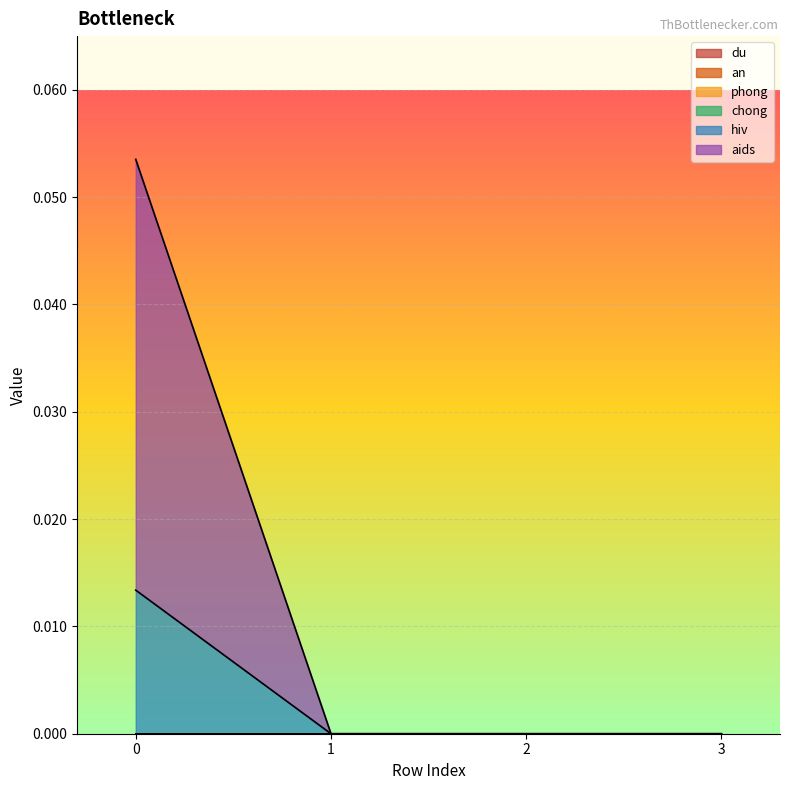

True or false: du and hiv intersect in this chart.

False